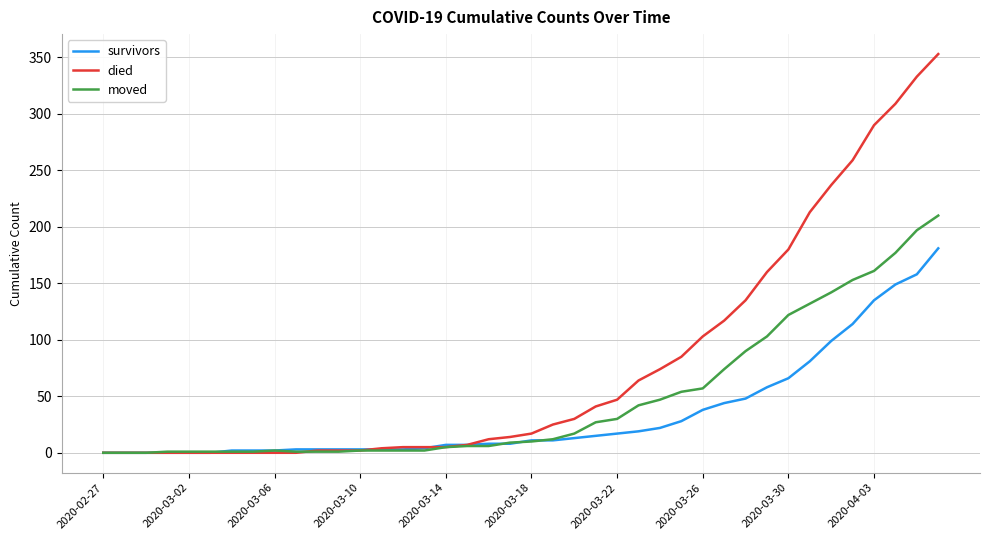

Which series has the largest range (max minus min)?

died